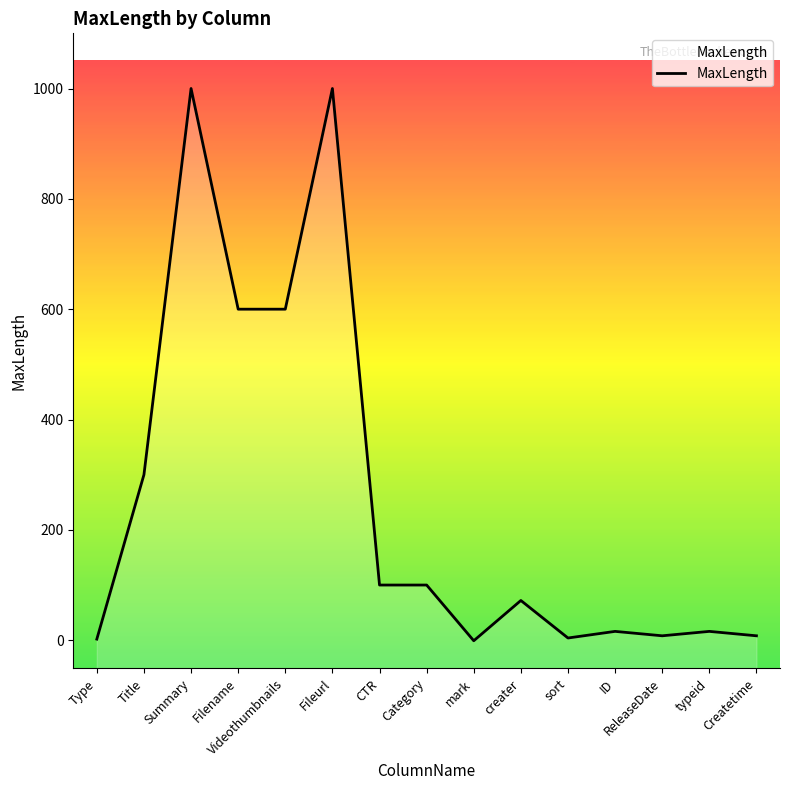

How many points are higher than both their immediate neighbors (excluding endpoints)?

5